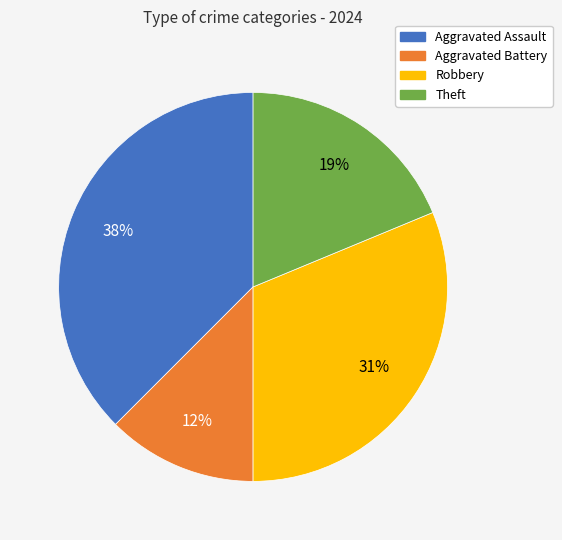

Count the number of slices in the pie.

4